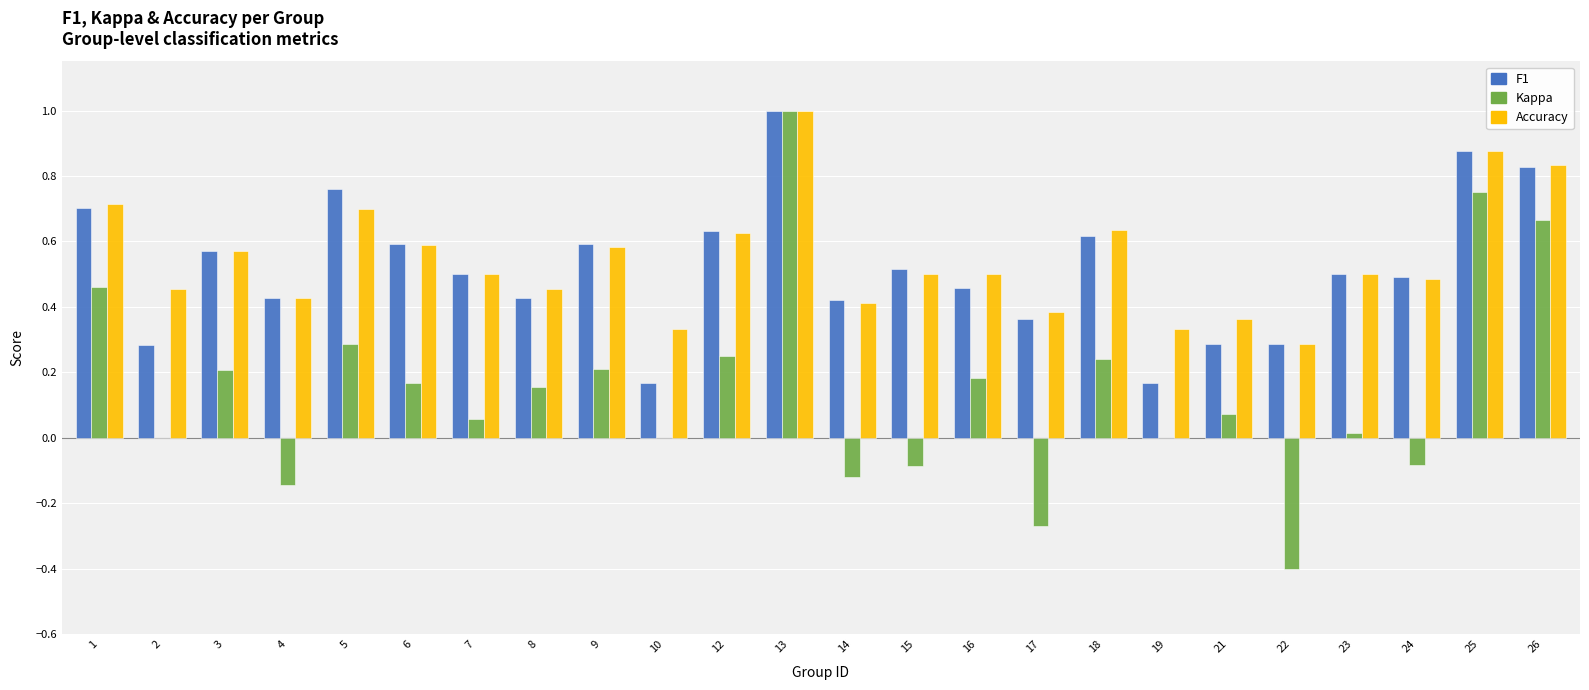

Count the number of categories in the chart.

24